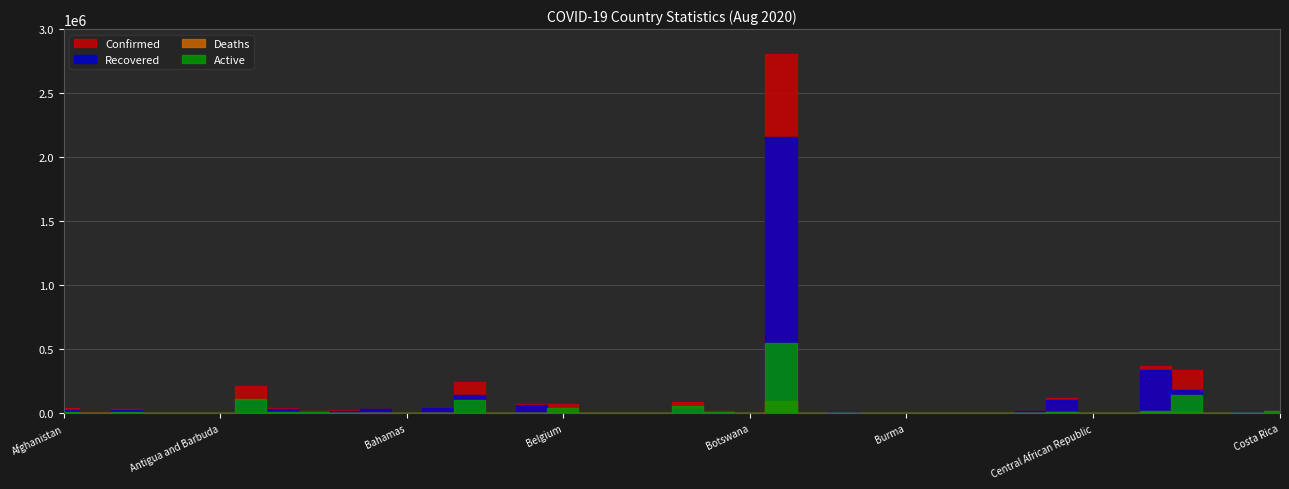

Which series has the largest range (max minus min)?

Confirmed